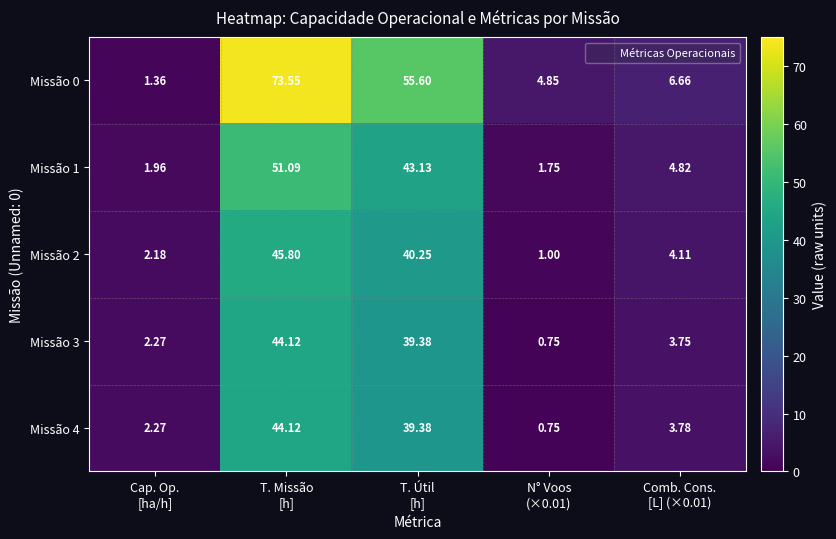

How many series are shown in this chart?

5